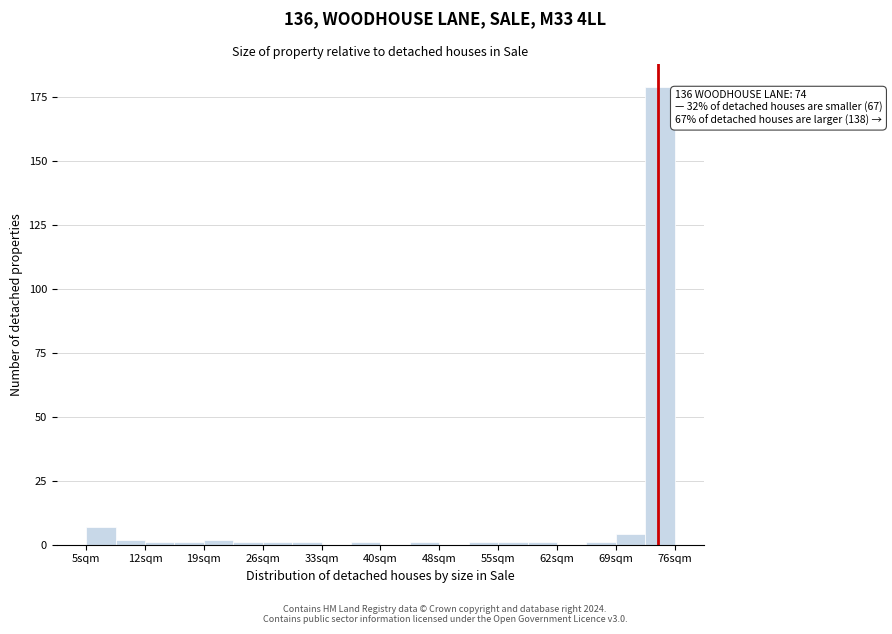

Around what value on the x-axis is the tallest bar? Give the approximate position of its centre, as read against the axis.

74